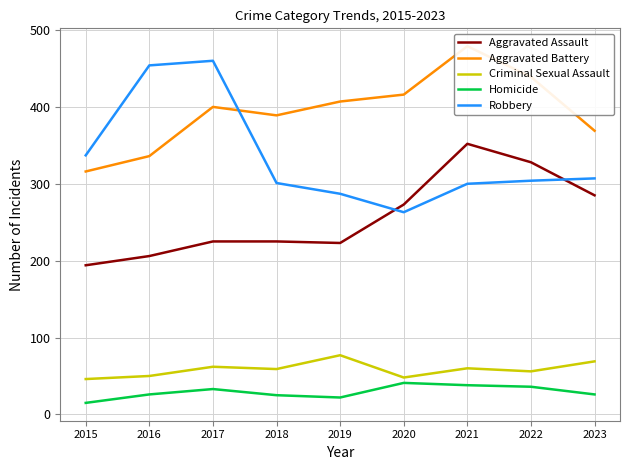

How many interior local peaks does the Homicide series have?

2